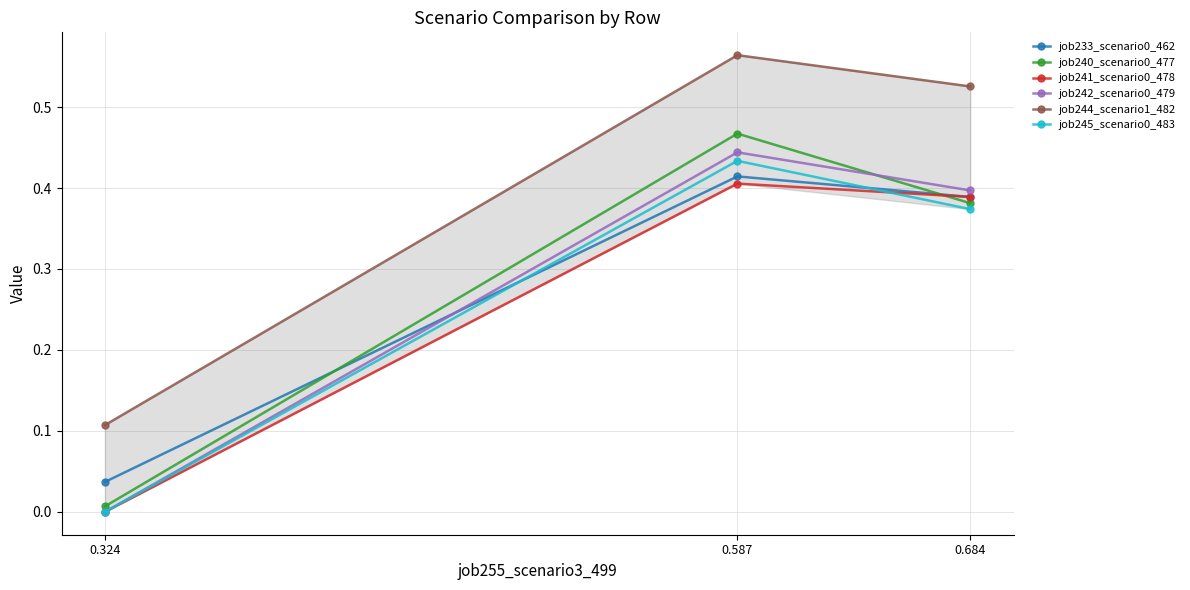

How many distinct data groups are displayed?

6